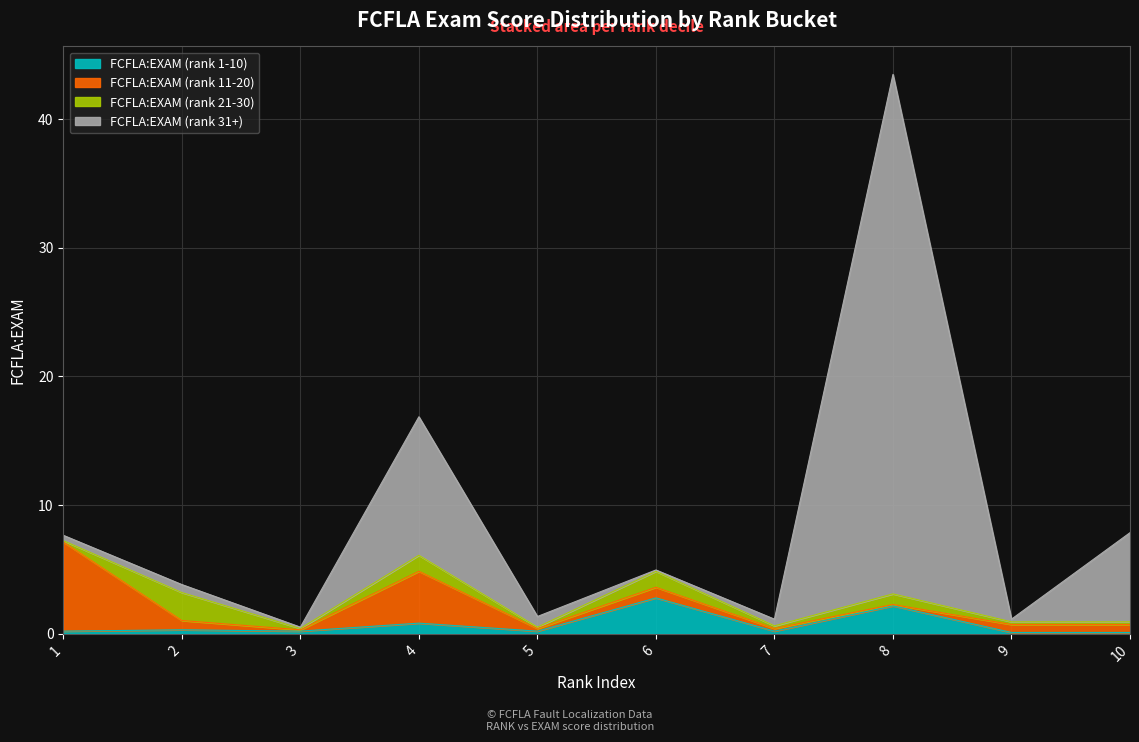

True or false: FCFLA:EXAM (rank 31+) and FCFLA:EXAM (rank 1-10) intersect in this chart.

False